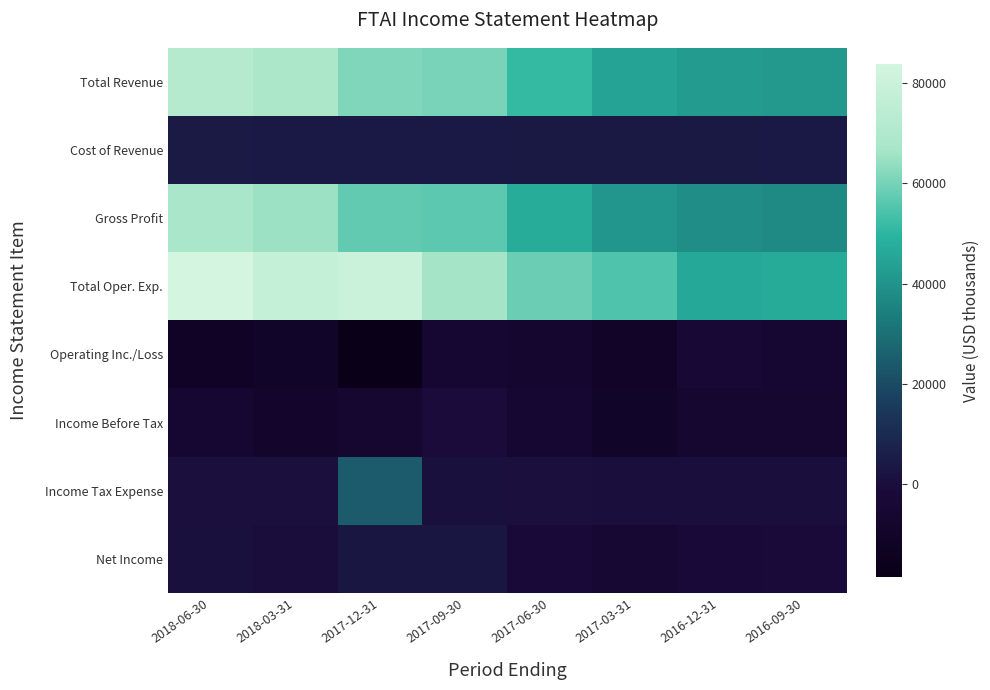

How many data points does each series have?

8